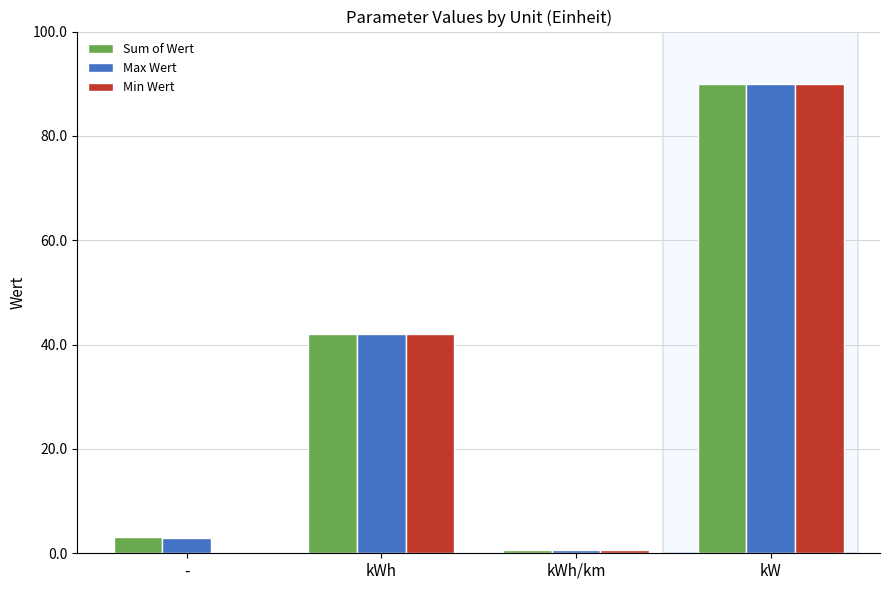

How many groups of bars are there?

4